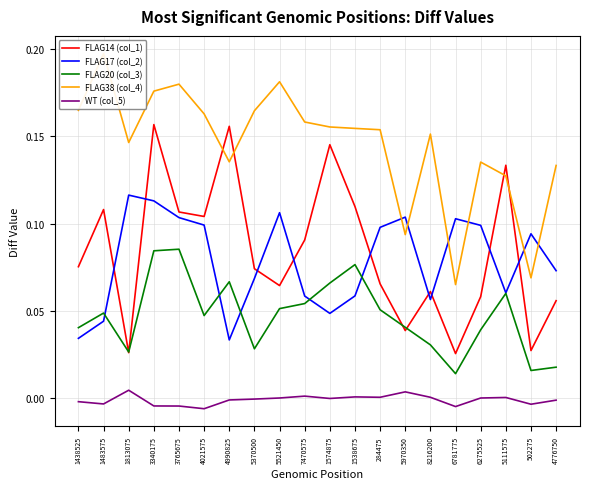

How many interior local valleys does the WT (col_5) series have?

6